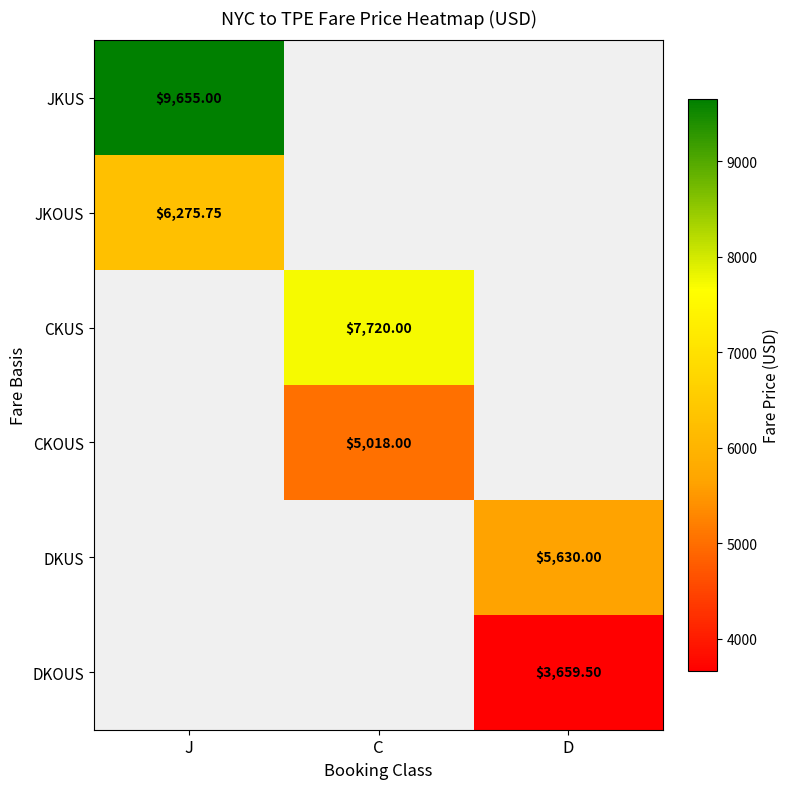

At how many categories does at least one series exceed 7554?

2